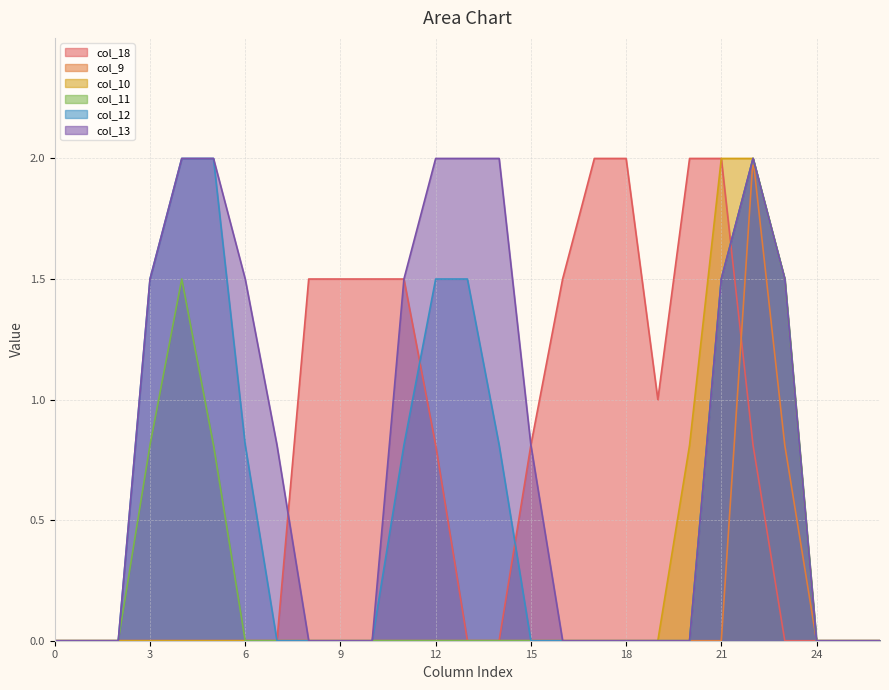

What is the sum of the col_11 values at 7 and 22?

2.0